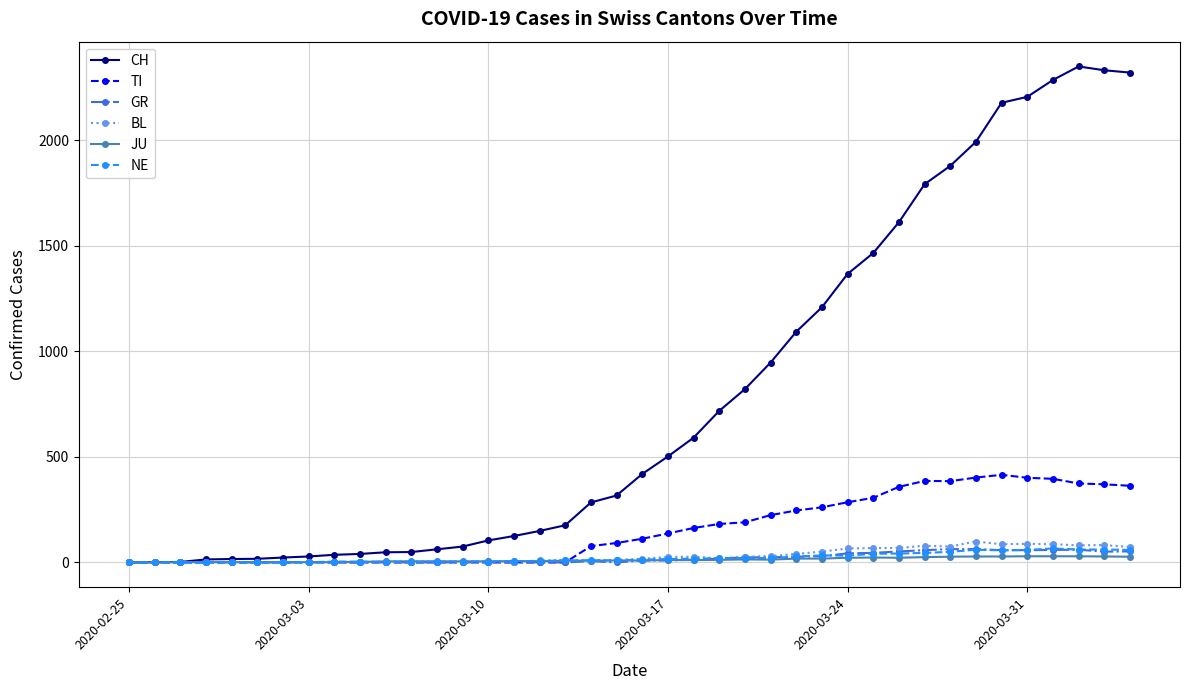

Which series has the largest total across all categories?

CH